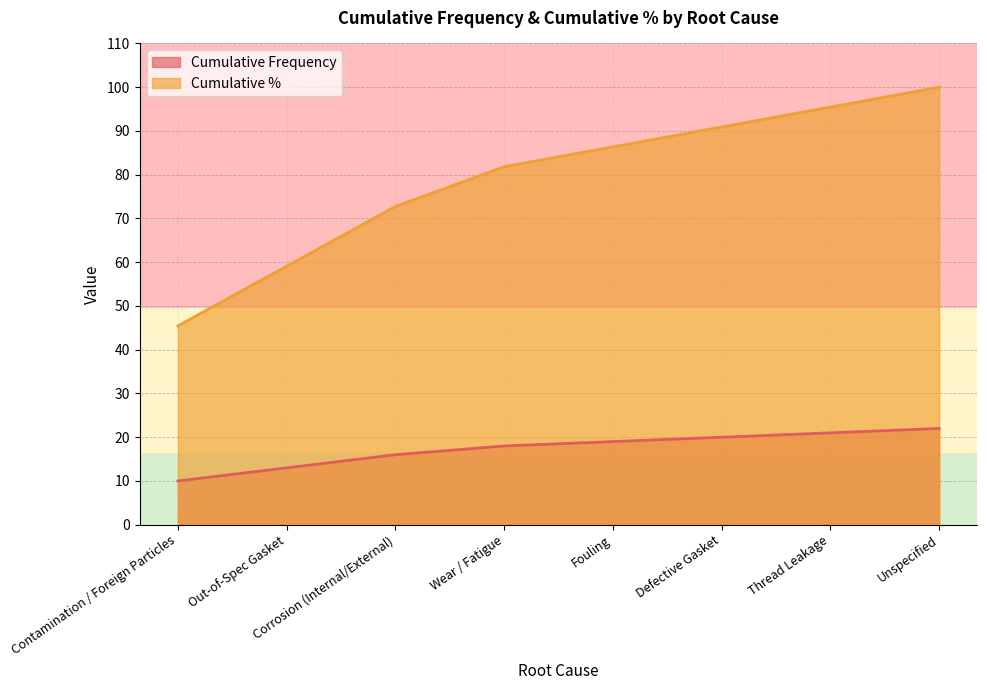

What is the label of the 1st point from the right?

Unspecified